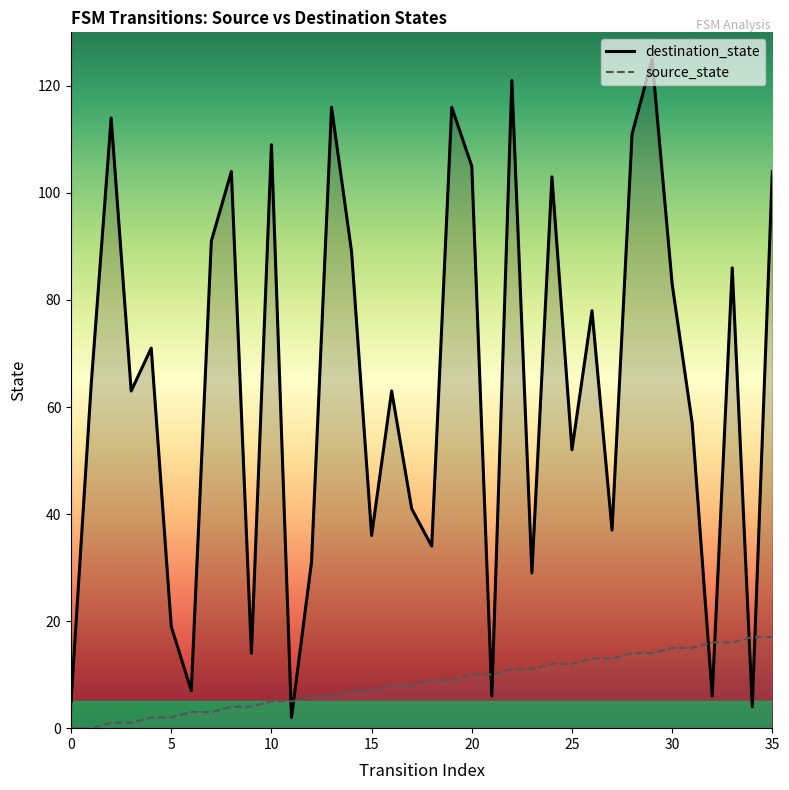

Reading right to left, what are all the values shown in this chart?

destination_state: 104	4	86	6	57	83	125	111	37	78	52	103	29	121	6	105	116	34	41	63	36	89	116	31	2	109	14	104	91	7	19	71	63	114	64	5
source_state: 17	17	16	16	15	15	14	14	13	13	12	12	11	11	10	10	9	9	8	8	7	7	6	6	5	5	4	4	3	3	2	2	1	1	0	0